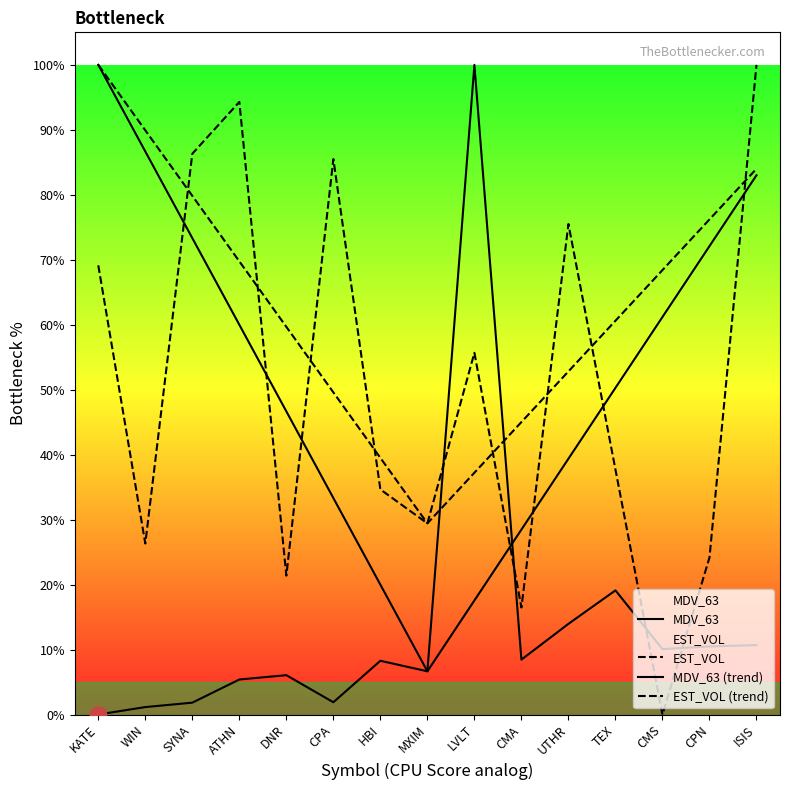

Is it true that MDV_63 equals 6.7 at MXIM?

True